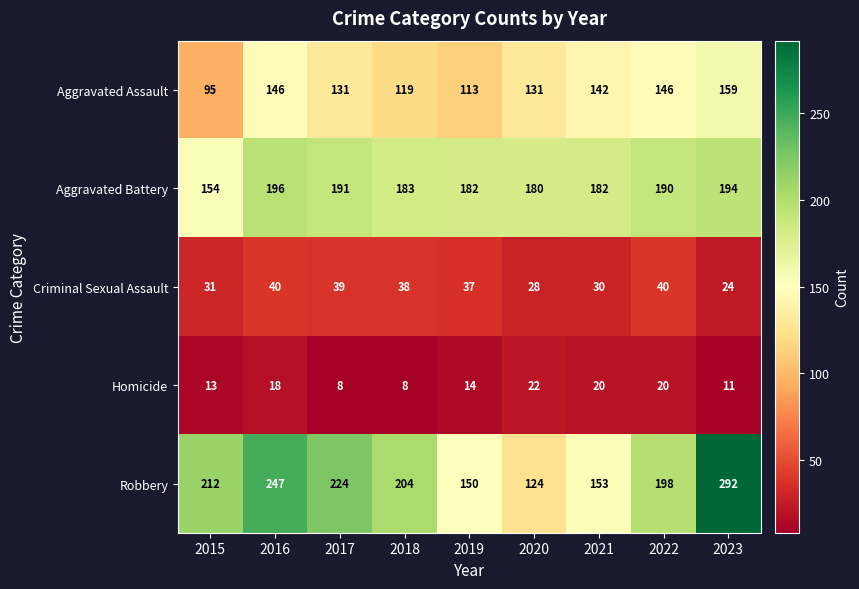

What is the difference between the second highest and minimum values in the Aggravated Battery series?

40